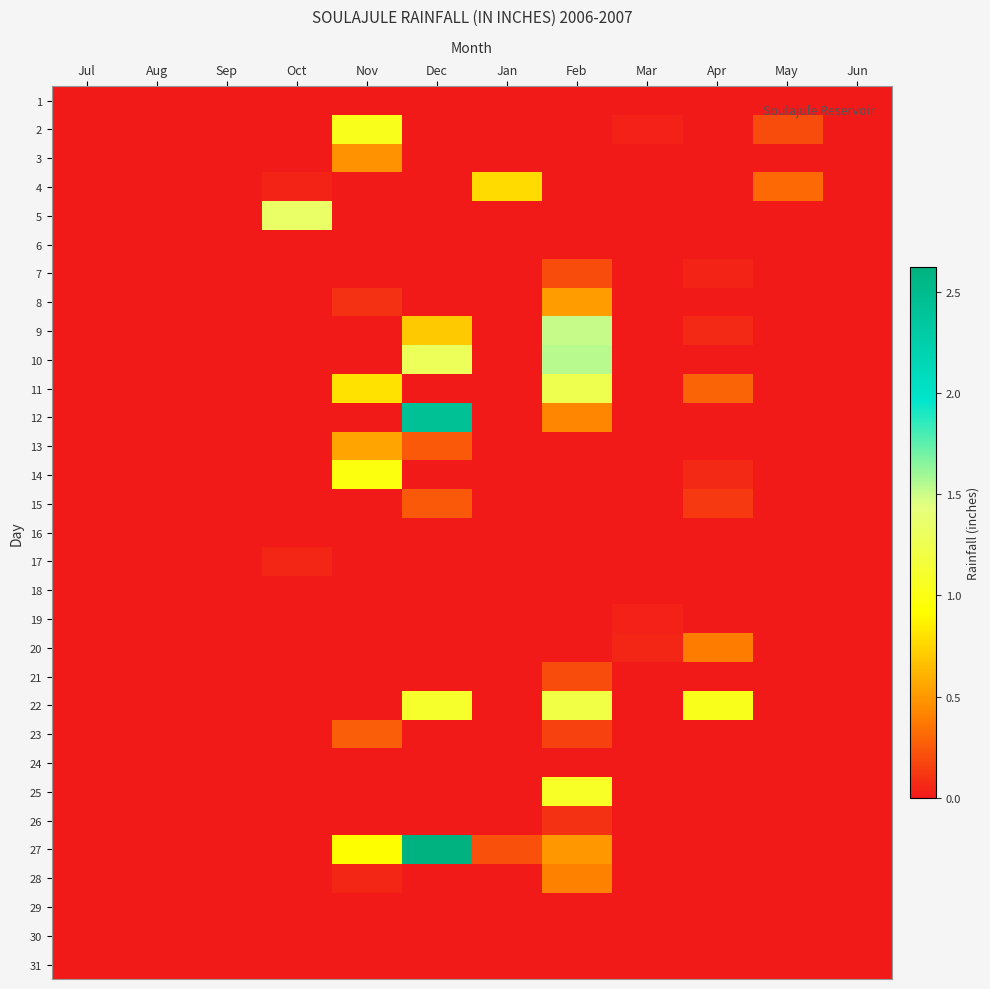

How many distinct data groups are displayed?

31